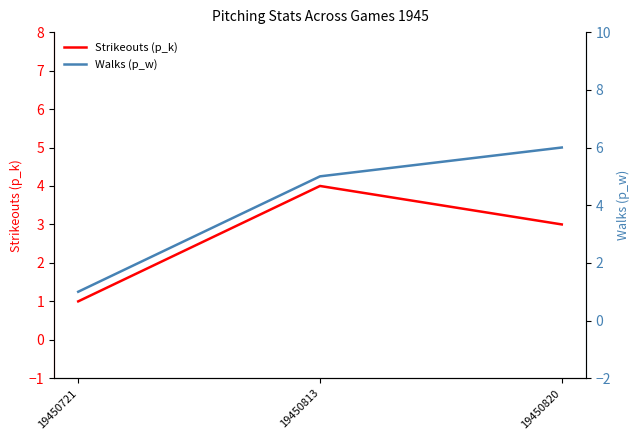

What is the value of the Strikeouts (p_k) point at the 2nd from the left?

4